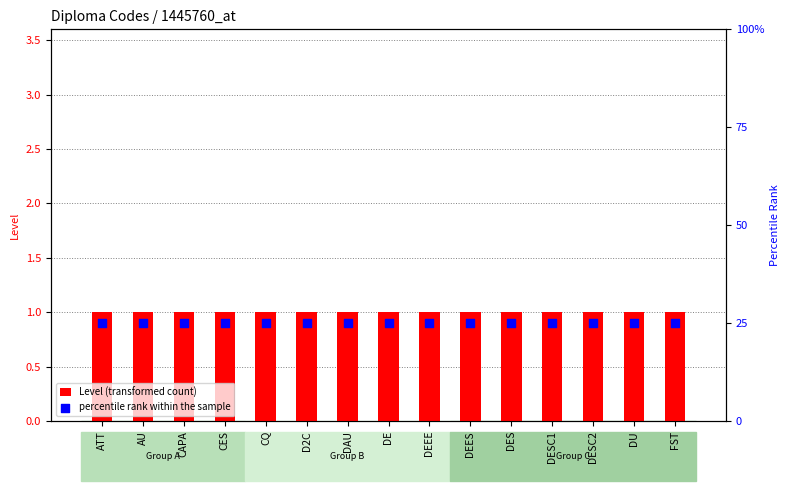

What are all the series names shown in the legend?

Level (transformed count), percentile rank within the sample